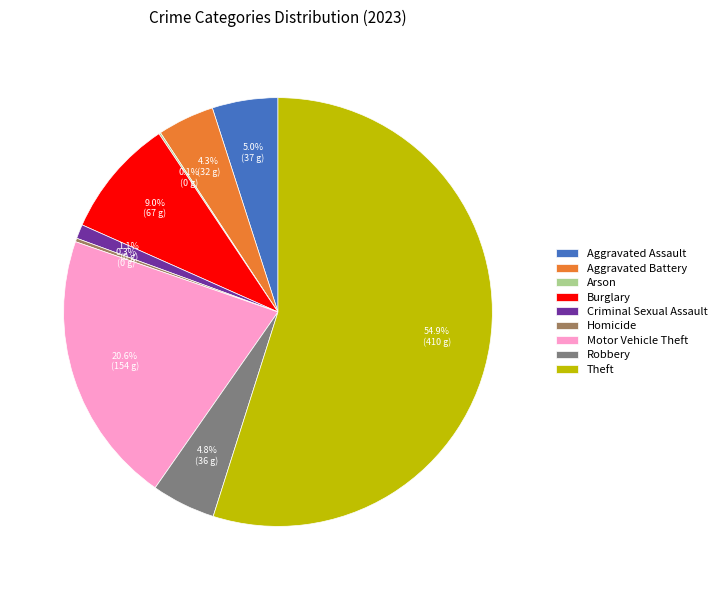

How much of the chart is everything except Burglary?

91.0%